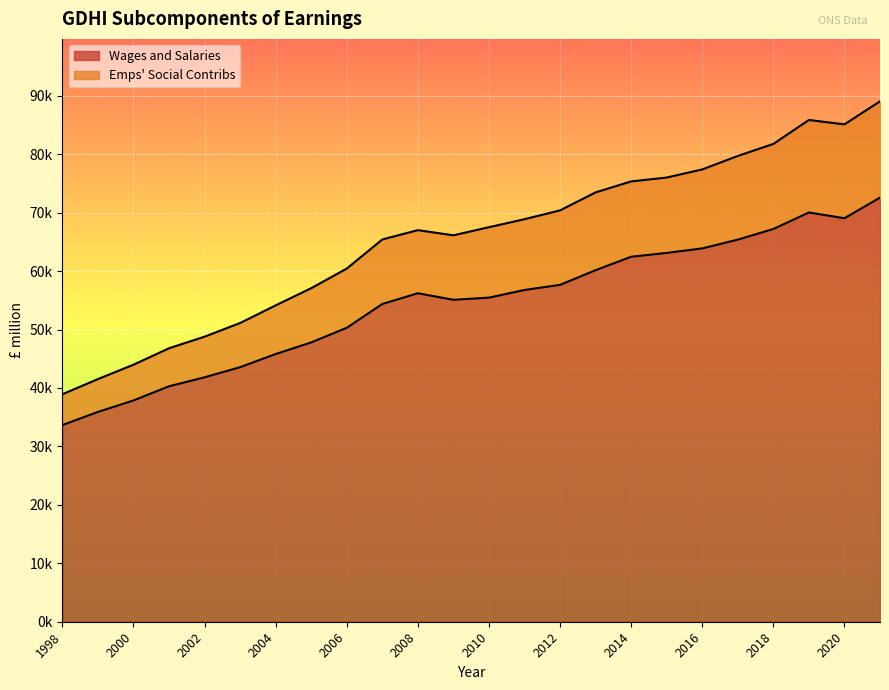

True or false: Wages and Salaries and Emps social contribs cross at least once.

False